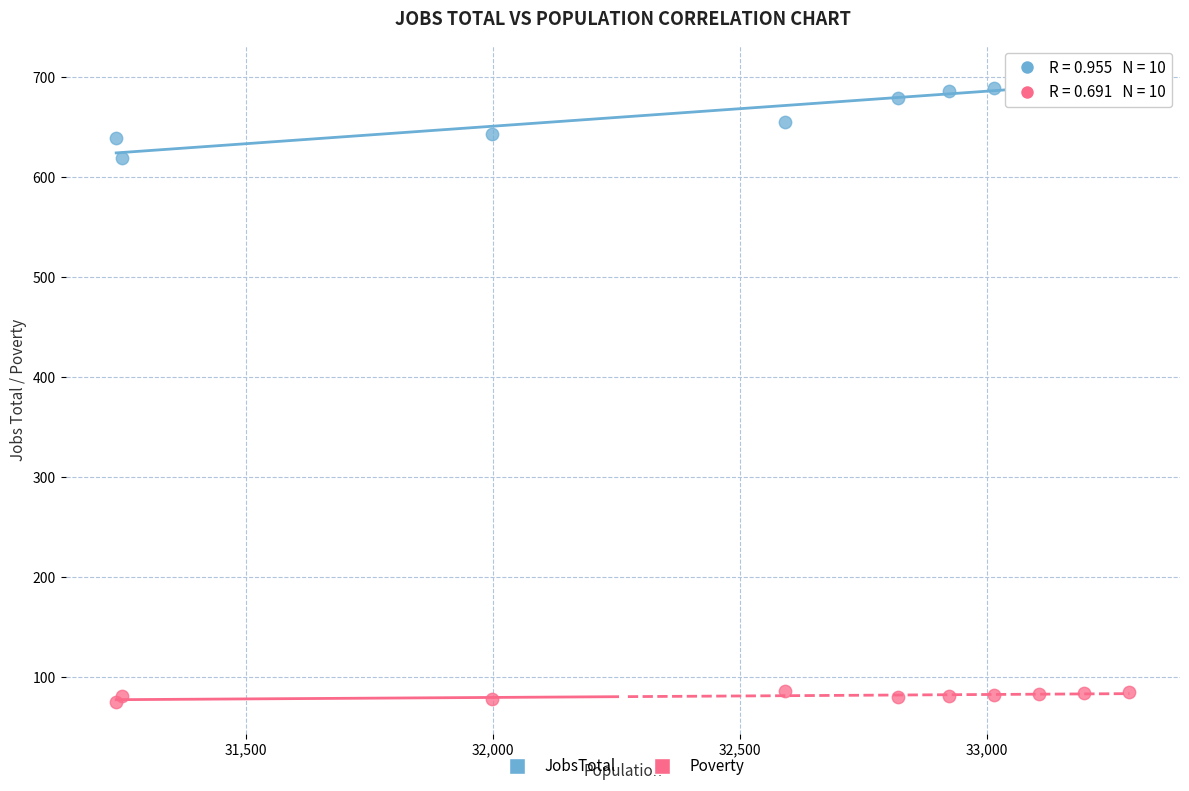

Across all series, what Y value is closest to 387?

619